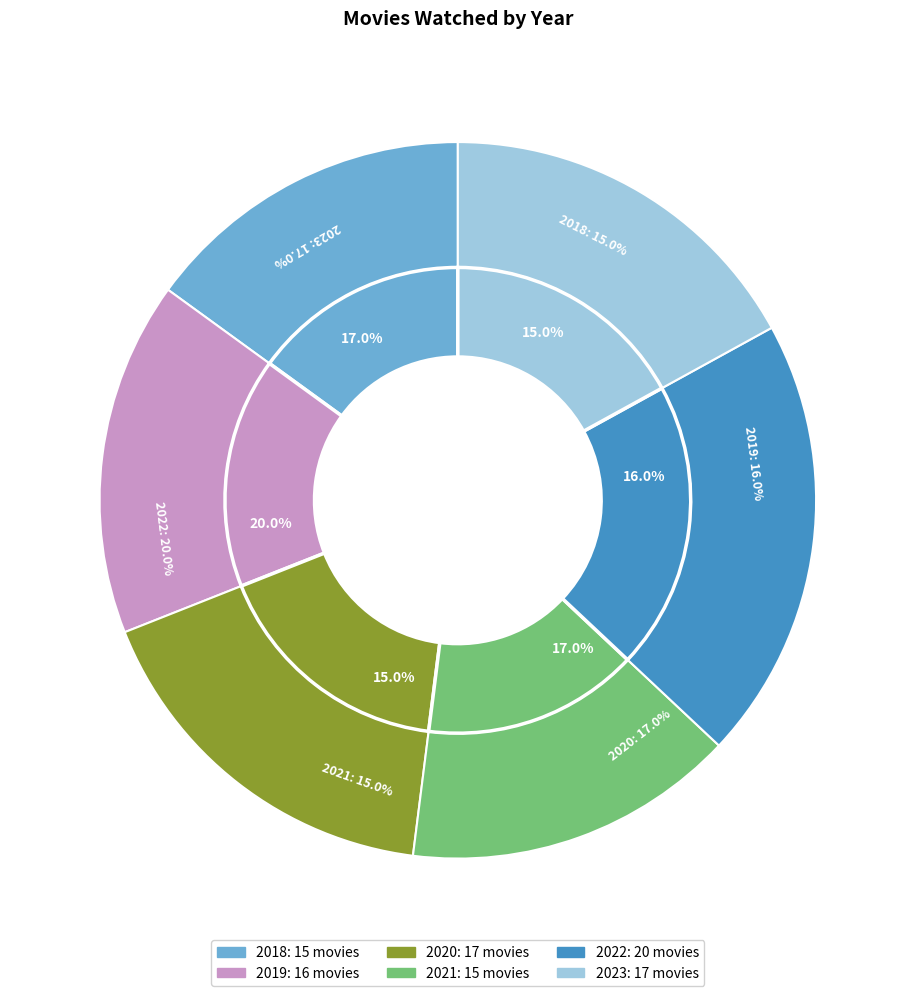

Do 2019 and 2021 together represent more than half of the pie?

No